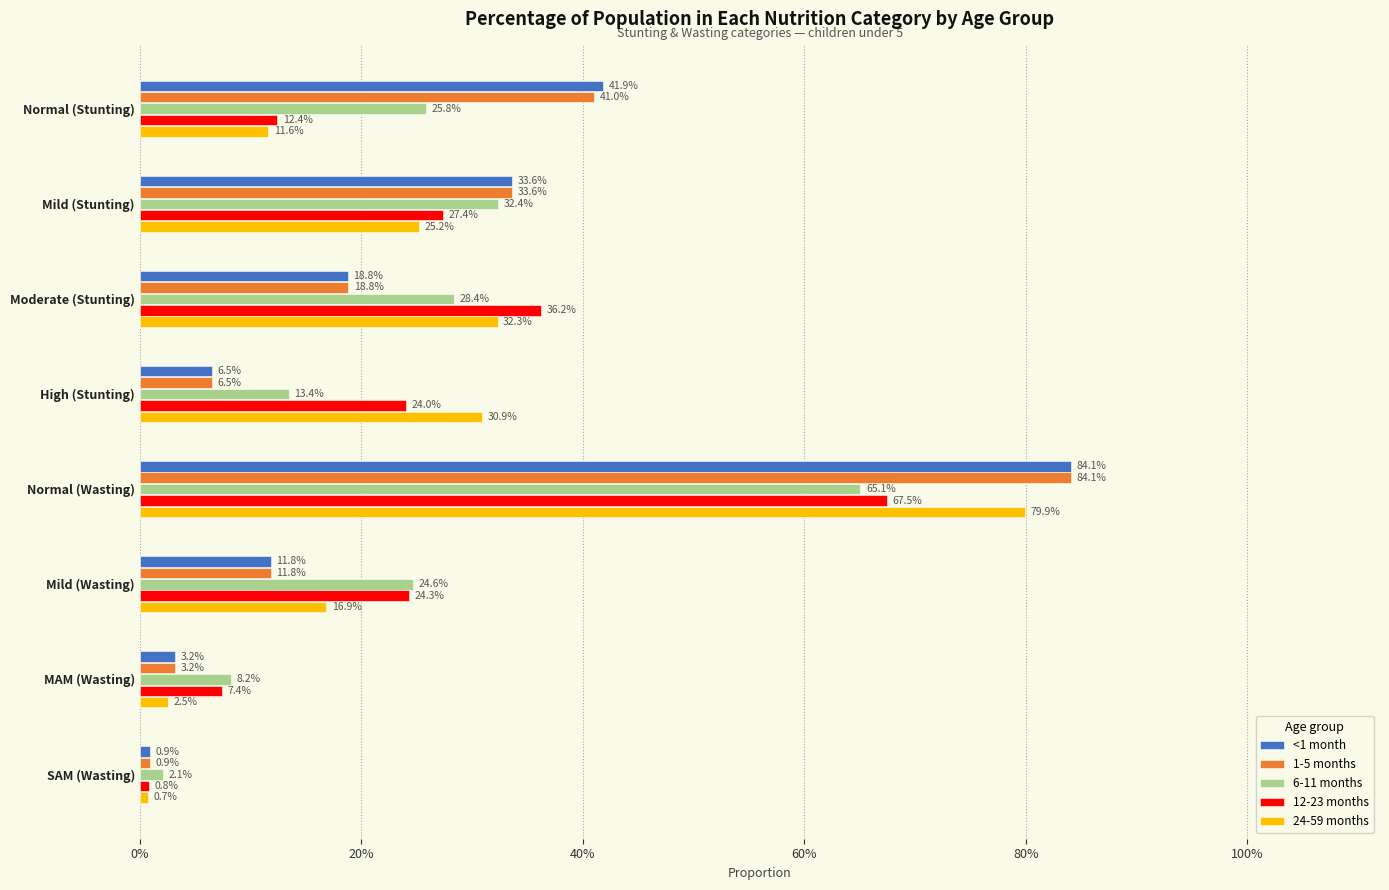

What are all the series names shown in the legend?

<1 month, 1-5 months, 6-11 months, 12-23 months, 24-59 months